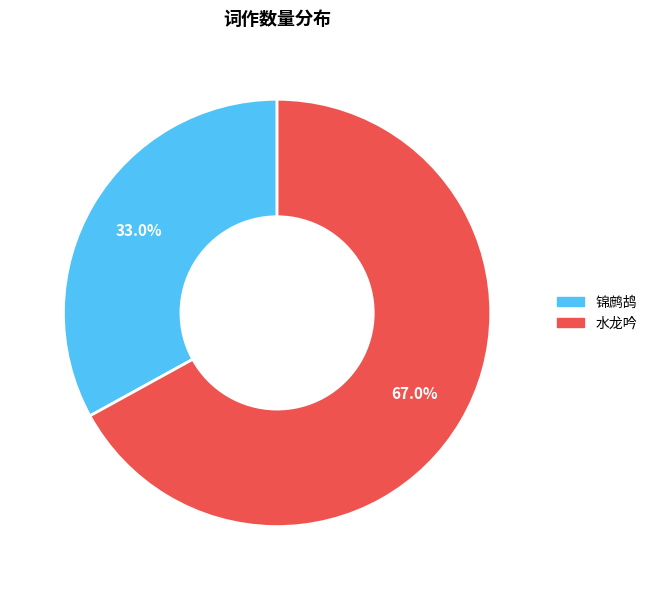

Is there a majority slice in this chart?

Yes